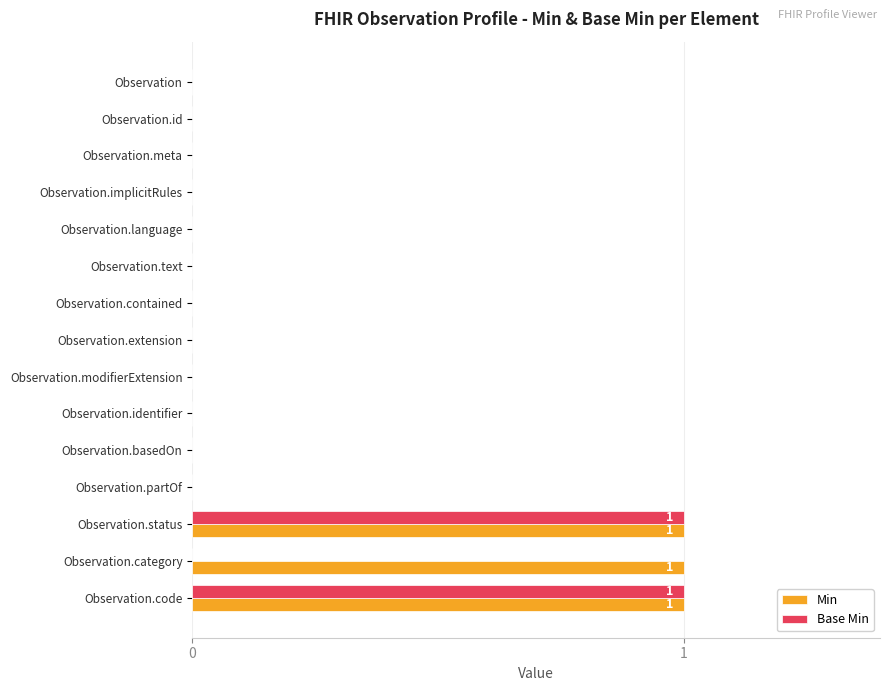

How many Base Min values are between 0 and 1?

15